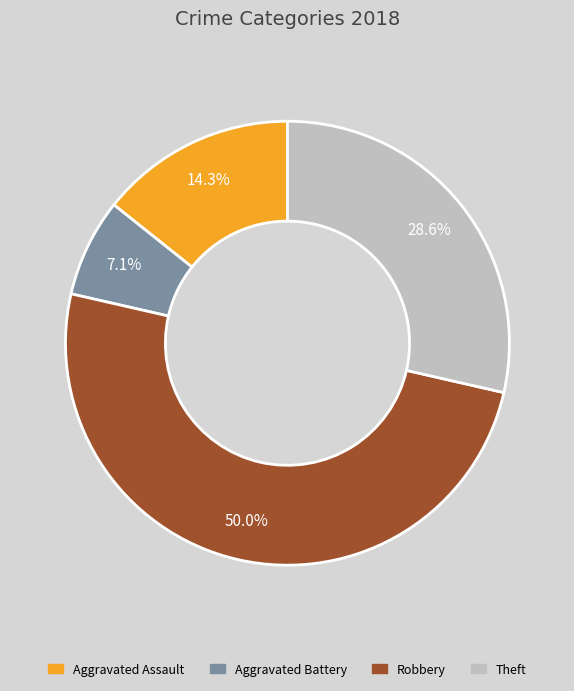

Which slice is the largest?

Robbery